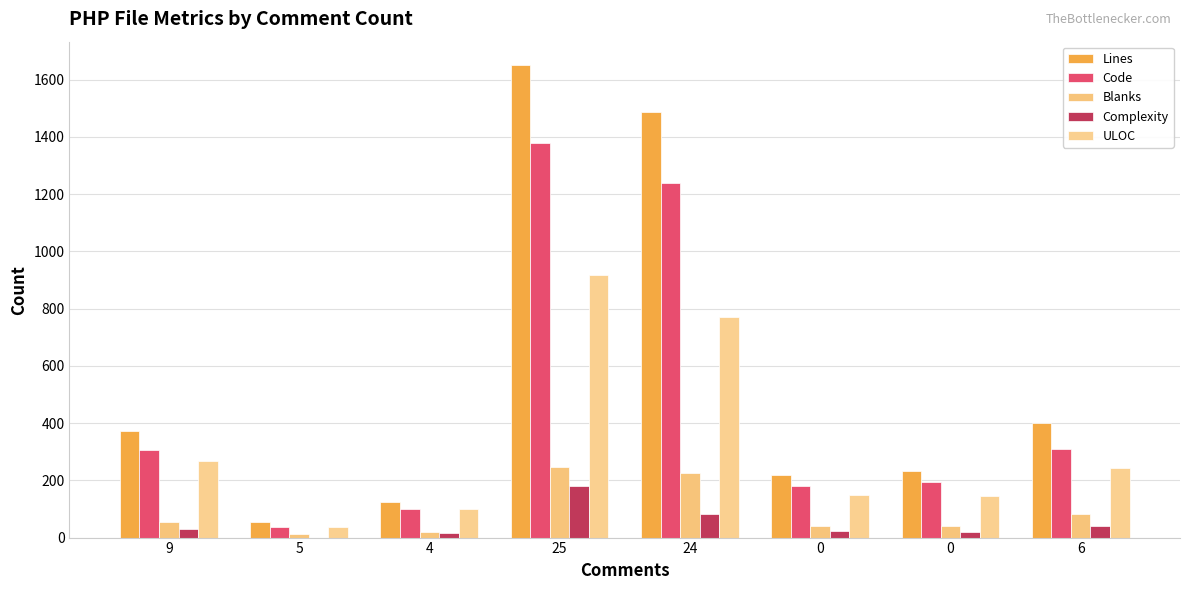

Which series has the largest total across all categories?

Lines